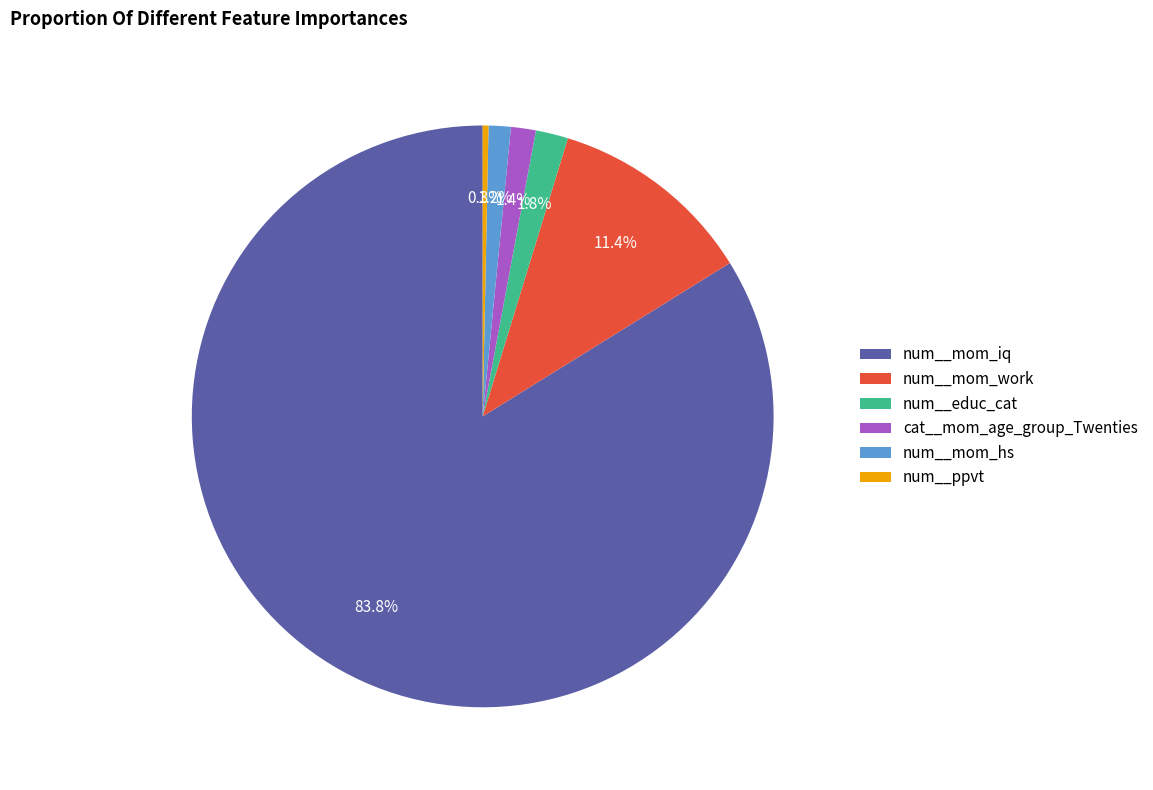

To the nearest percent, what is the average slice percentage?

17%